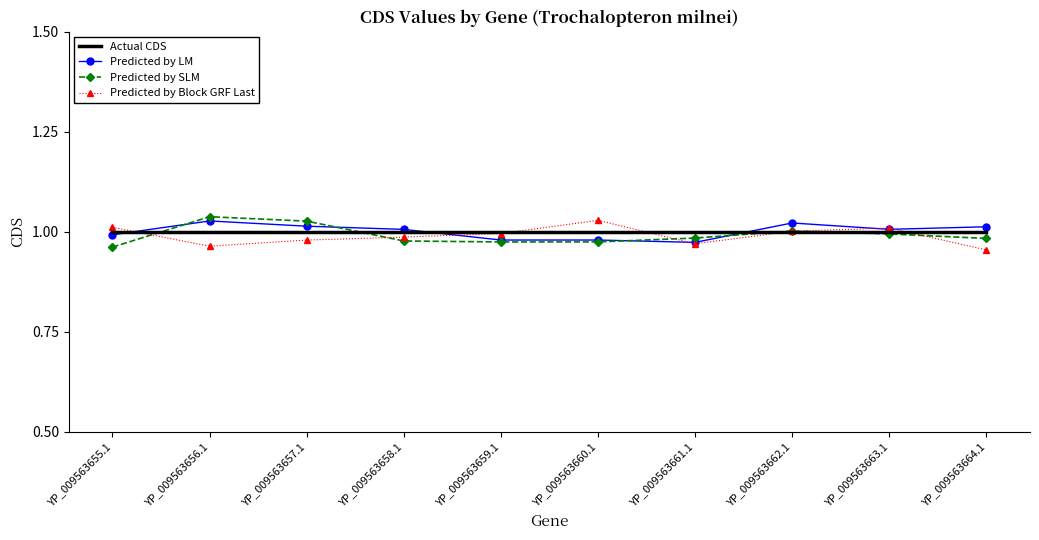

The Predicted by LM series shows 1.8 at YP_009563656.1. True or false?

False